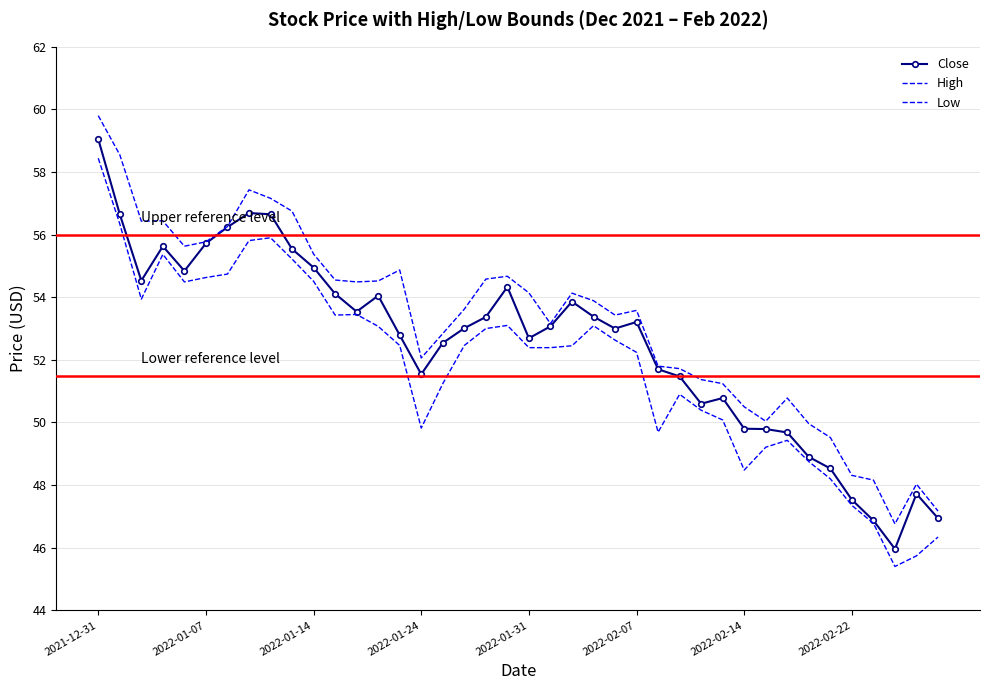

True or false: Close has more than 2 points higher than both neighbors.

True